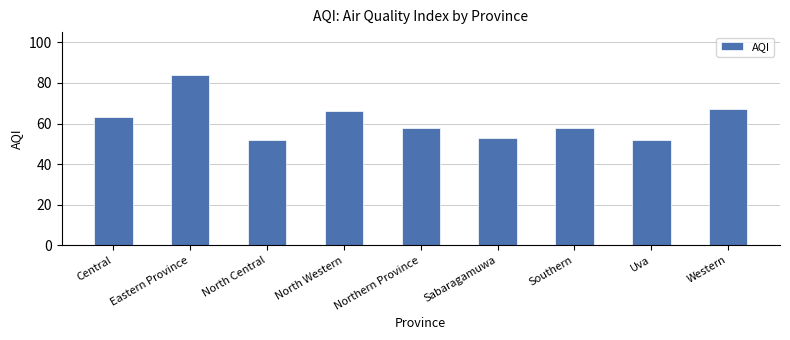

What is the smallest value displayed?

52